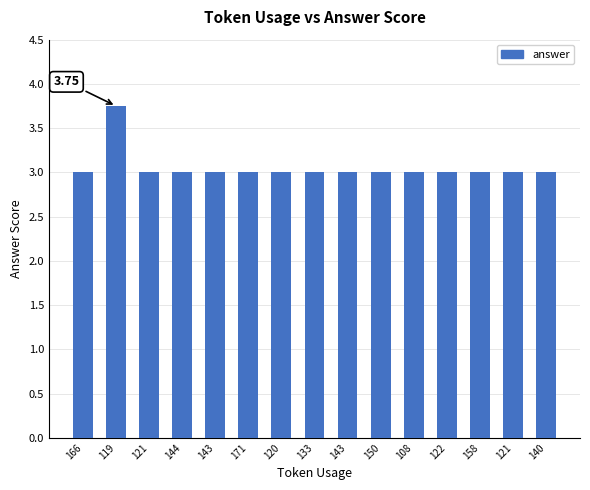

Reading left to right, extract all data points from this chart.

3.0	3.8	3.0	3.0	3.0	3.0	3.0	3.0	3.0	3.0	3.0	3.0	3.0	3.0	3.0